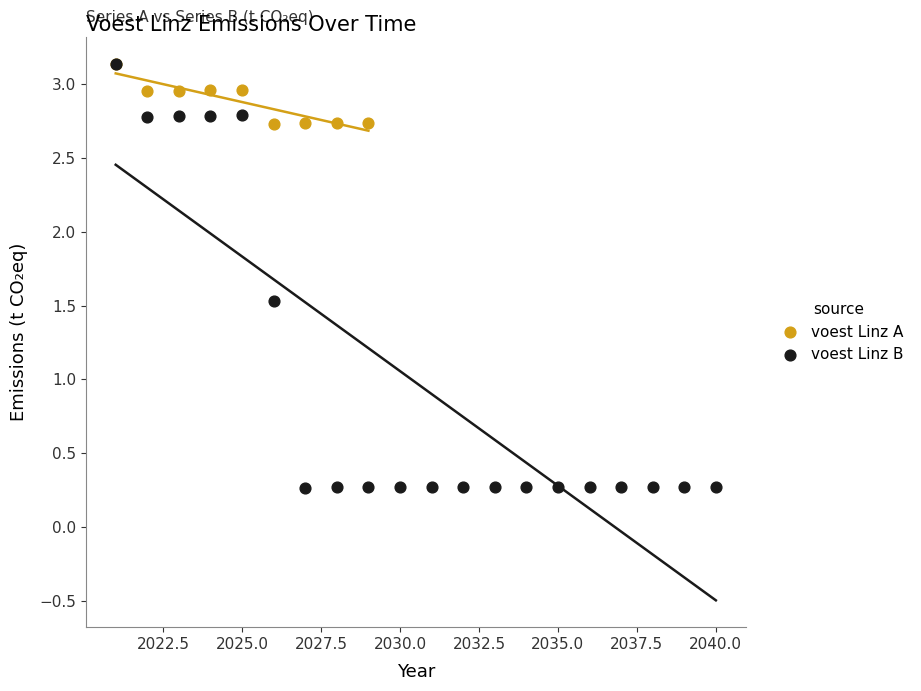

Which series has the widest spread of Y values?

voest Linz B